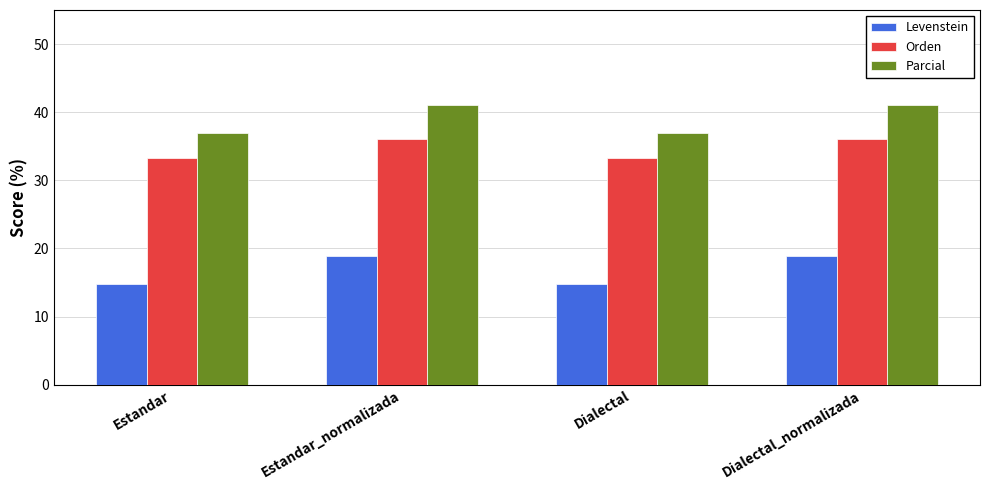

The value of Parcial at Estandar_normalizada is 41.1. True or false?

True